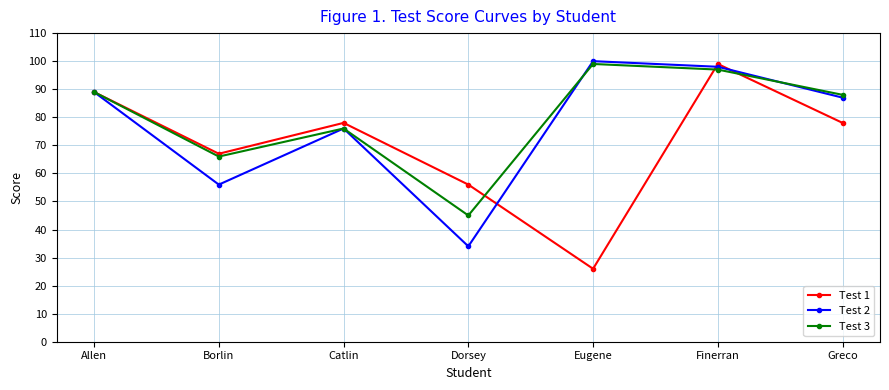

How many series are shown in this chart?

3